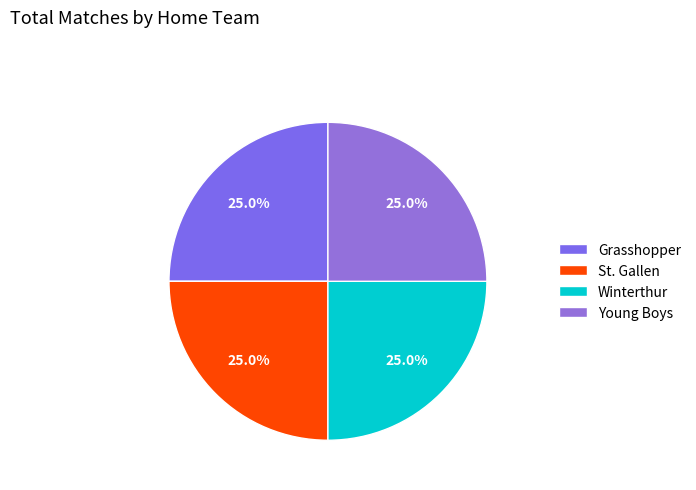

Count the number of slices in the pie.

4